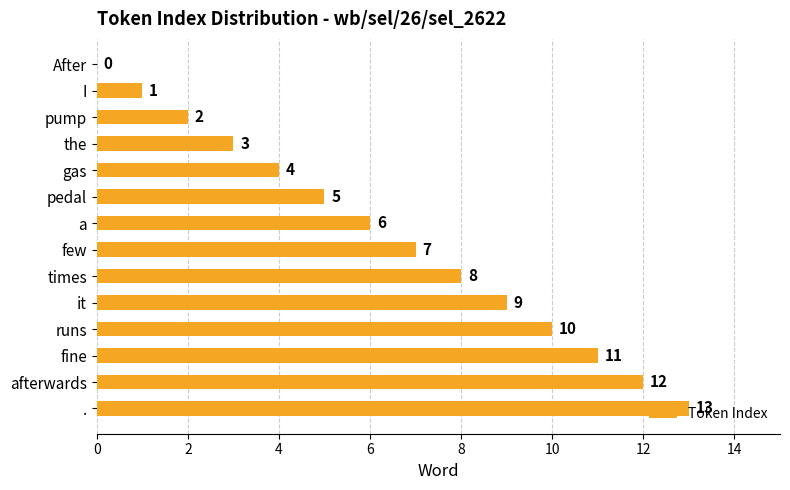

Which label corresponds to the largest value in the chart?

.